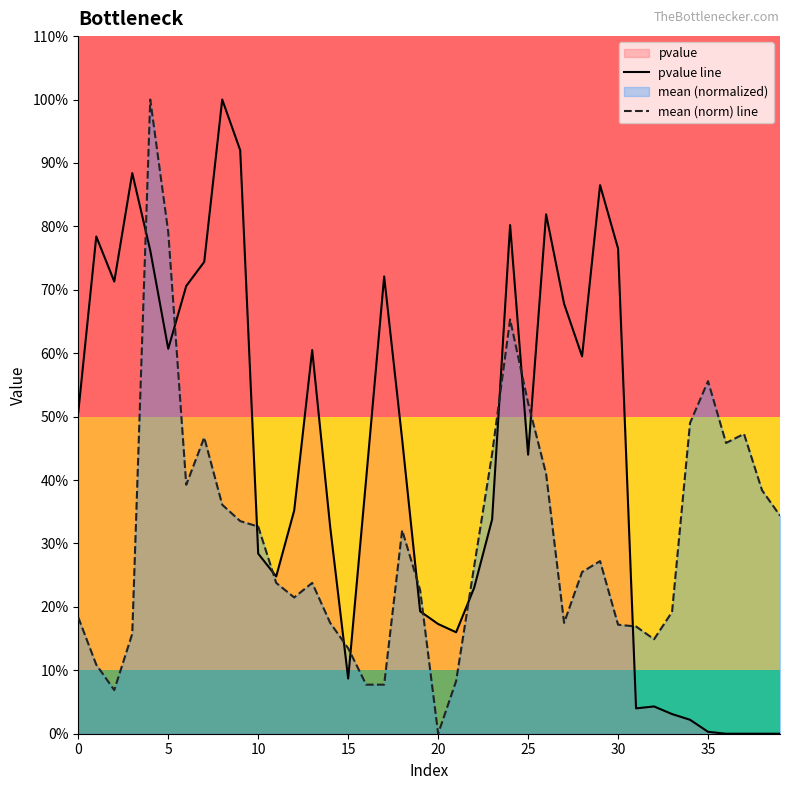

What is the label of the 20th point from the right?

20